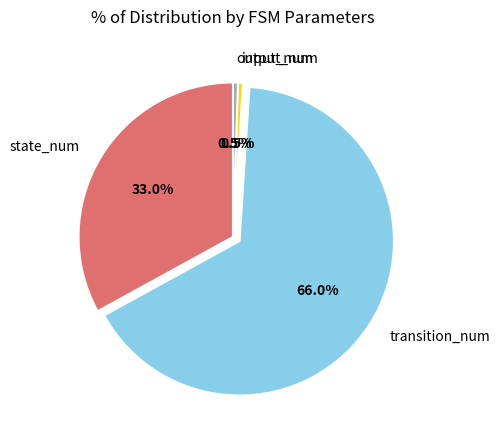

To the nearest percent, what is the combined percentage of transition_num and state_num?

99%